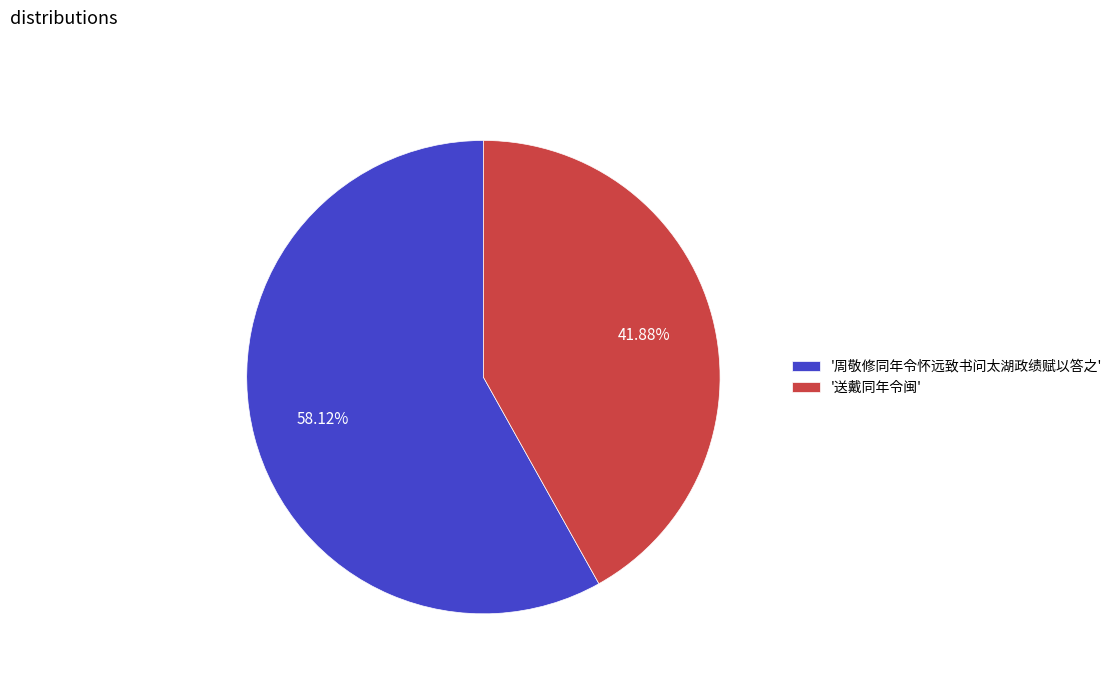

What is the smallest slice in the pie chart?

'送戴同年令闽'